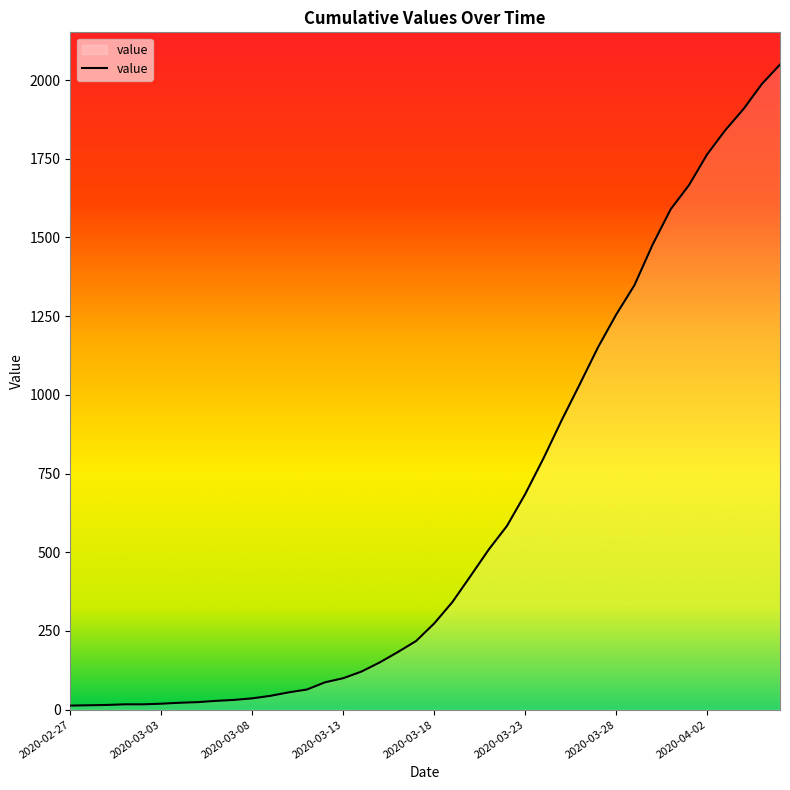

What is the maximum value shown in the chart?

2049